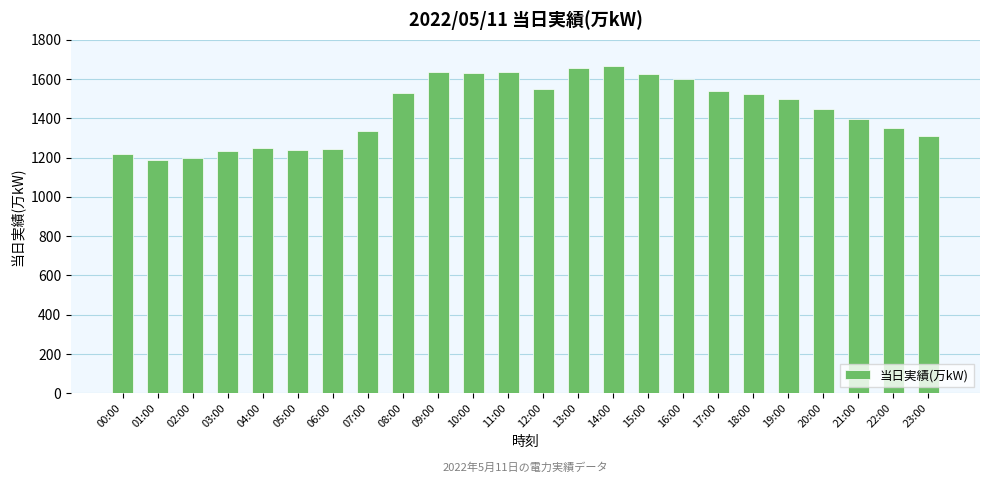

What is the greatest value displayed?

1664